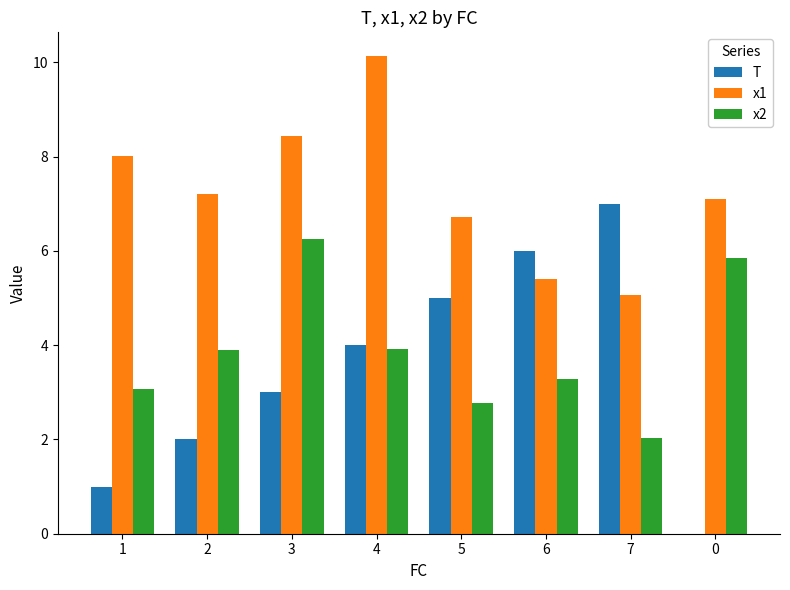

Is the value of x2 at 5 greater than the value of T at 1?

Yes